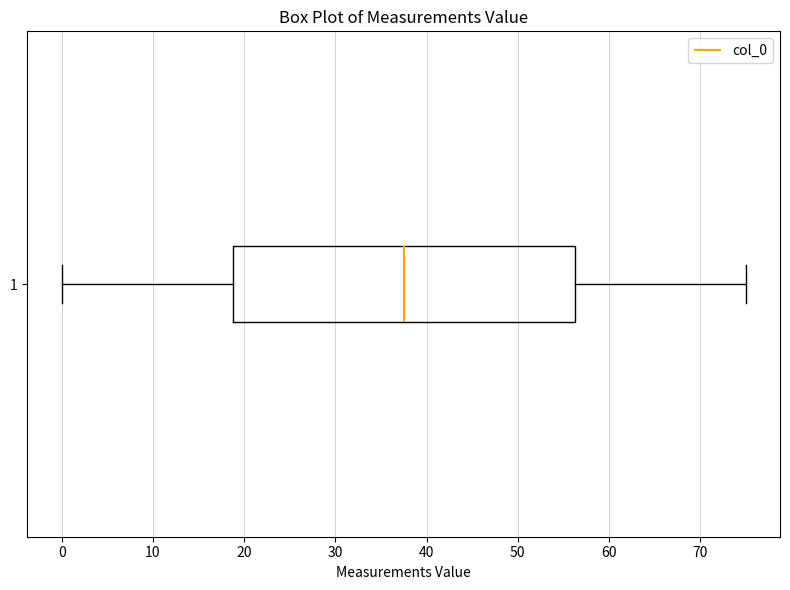

Read this box plot against the x-axis: the position of the median line, the range covered by the box, and the ends of both whiskers. The values are not printed on the chart, so give them approximately, as read against the axis.

median 38, box 19 to 56, whiskers 0 to 75